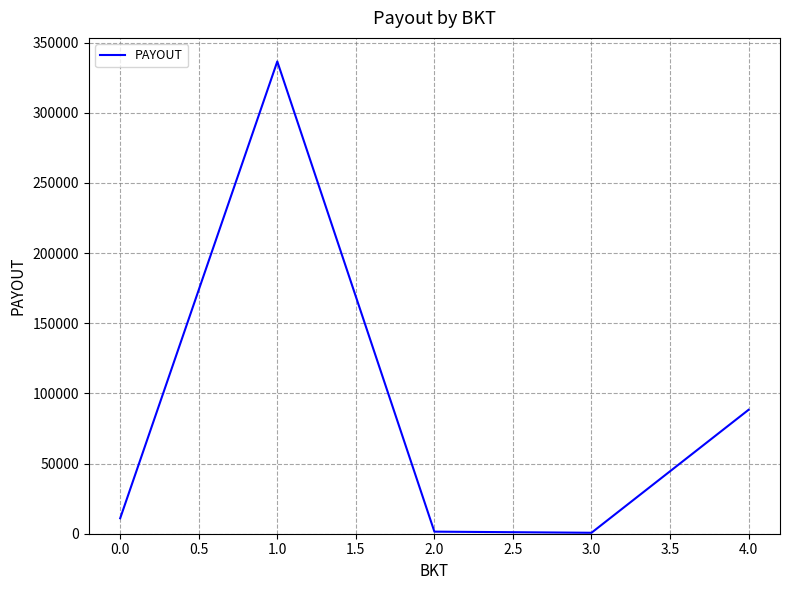

What is the ratio of the value at 1.0 to the value at 0.0?

30.6